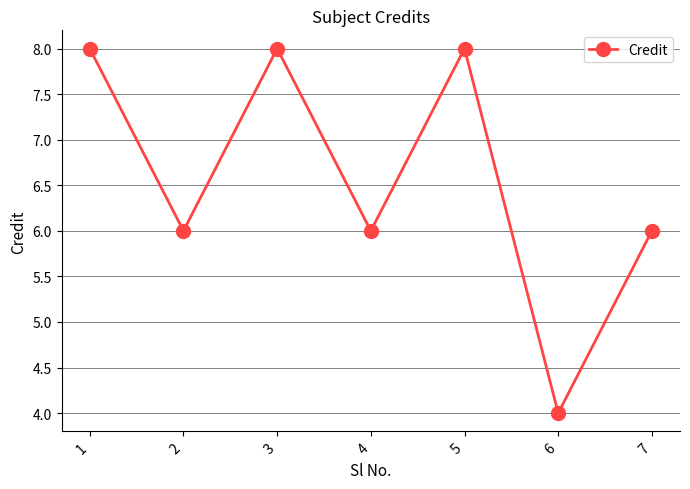

Reading left to right, list all the values displayed in this chart.

1=8	2=6	3=8	4=6	5=8	6=4	7=6